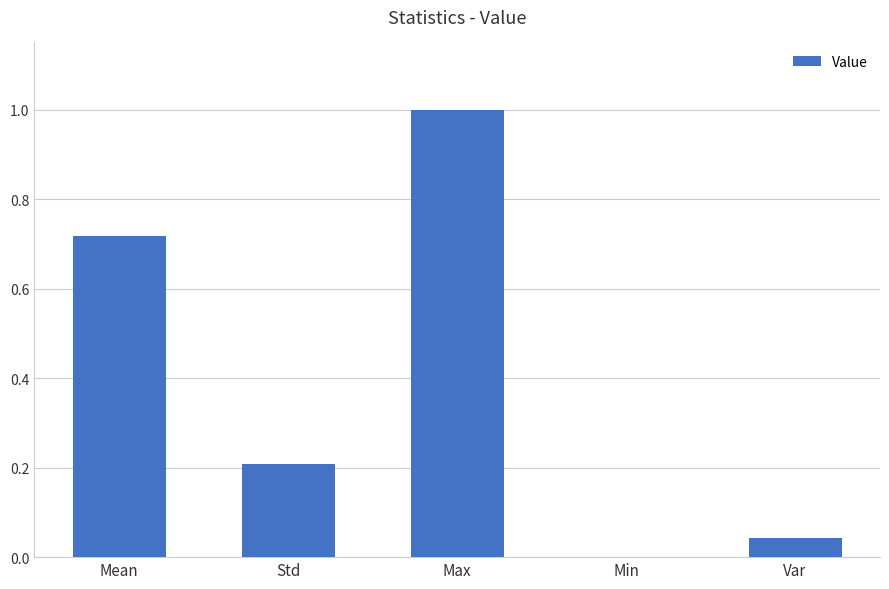

Which category has the highest value across all series?

Max